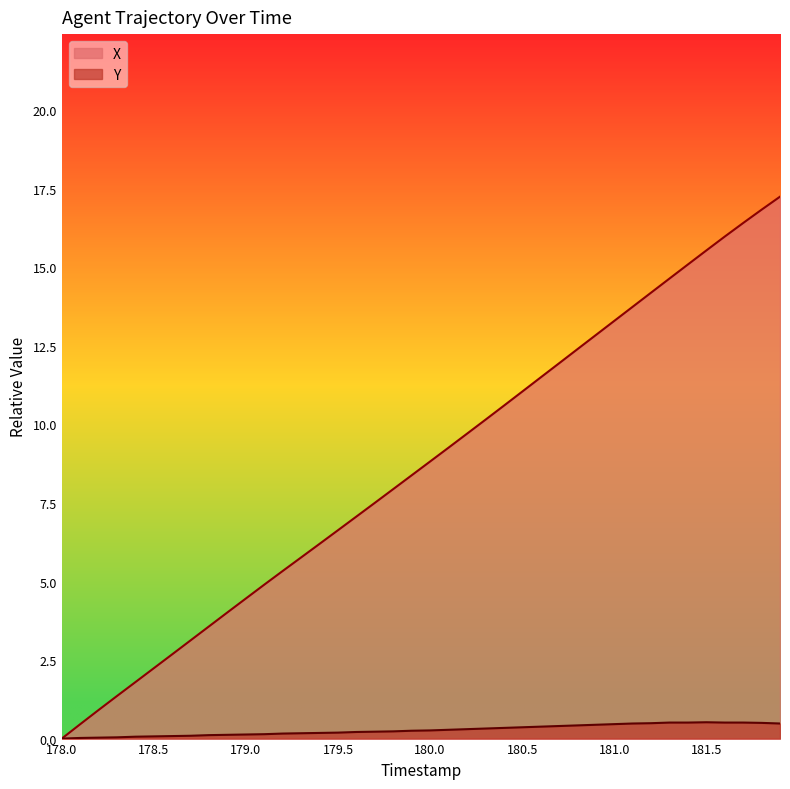

What are all the series names shown in the legend?

X, Y